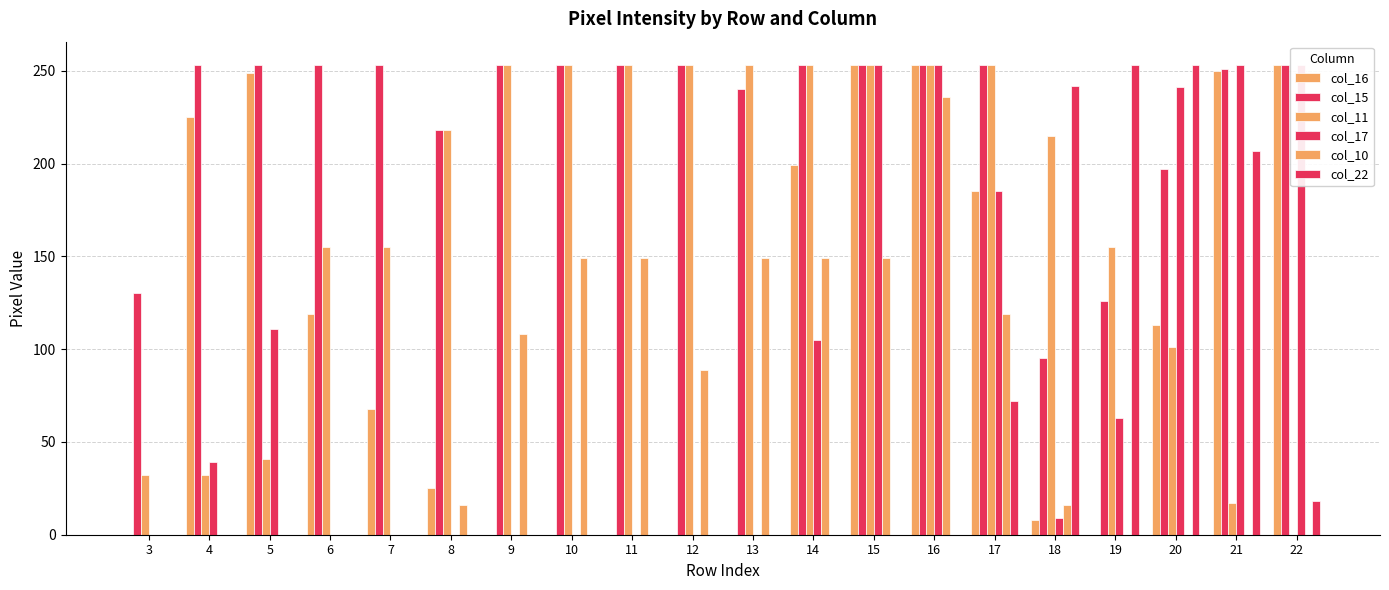

What are all the series names shown in the legend?

col_16, col_15, col_11, col_17, col_10, col_22